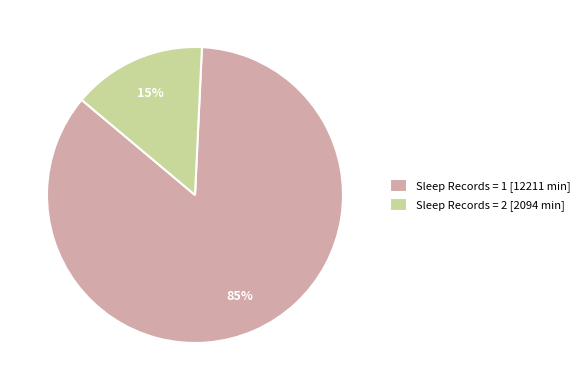

Is there a majority slice in this chart?

Yes